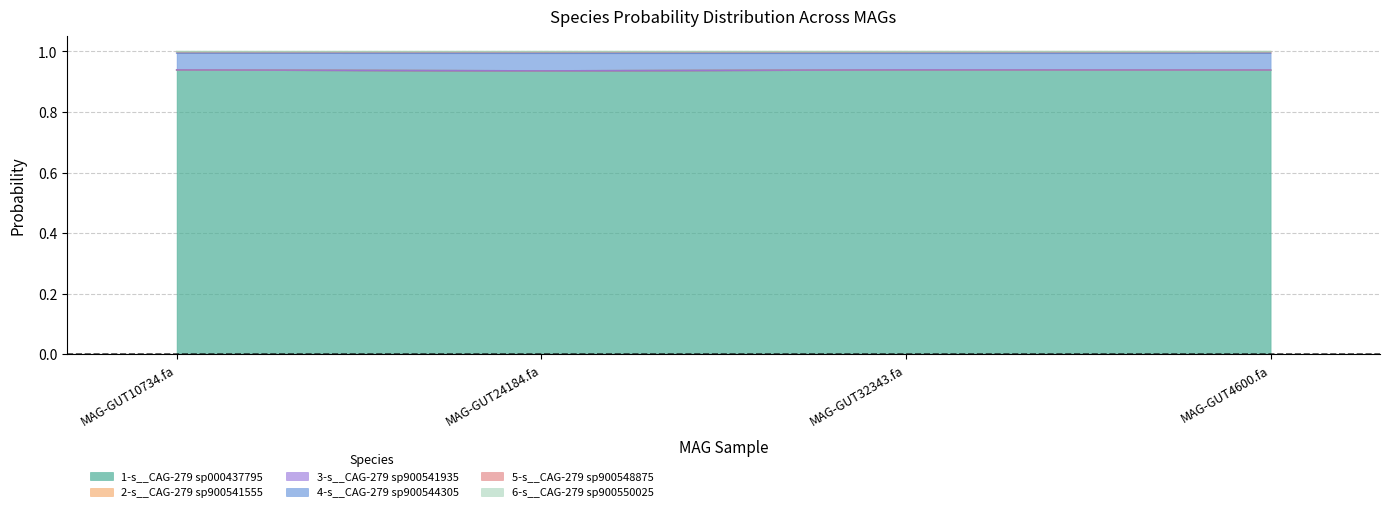

True or false: 4-s__CAG-279 sp900544305 and 6-s__CAG-279 sp900550025 cross at least once.

False